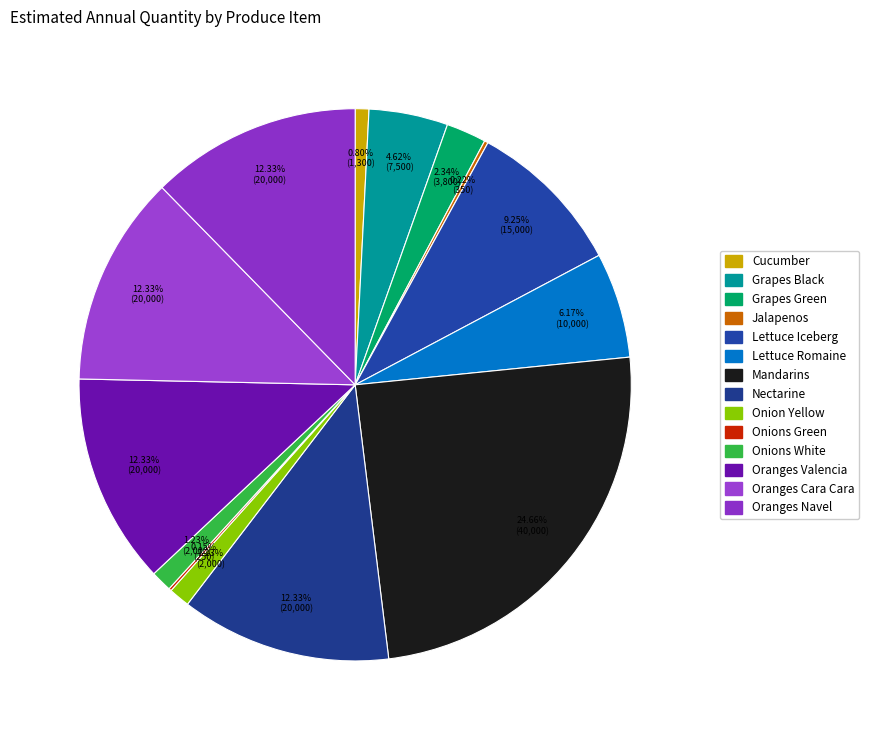

Combined, do Nectarine and Cucumber account for over 50%?

No